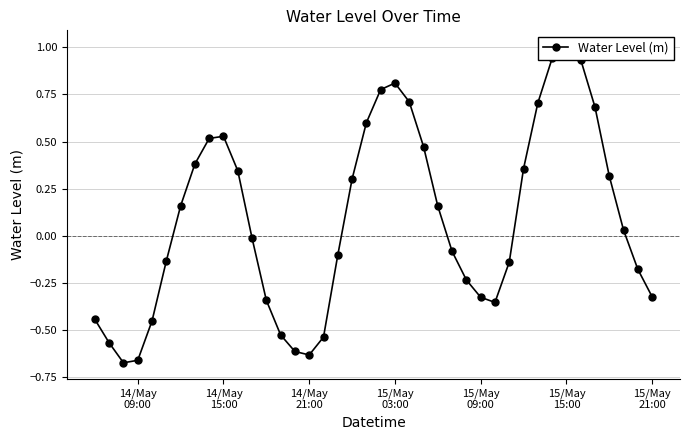

True or false: the data shows 0.2 at 15/May 15:00.

False